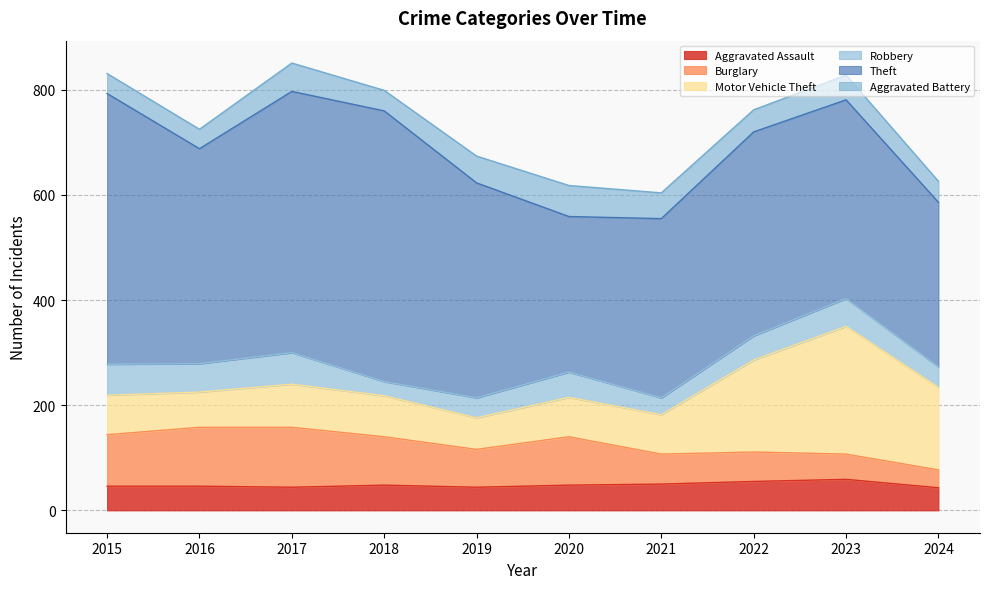

What is the value of the Robbery point at the 2nd from the left?

54